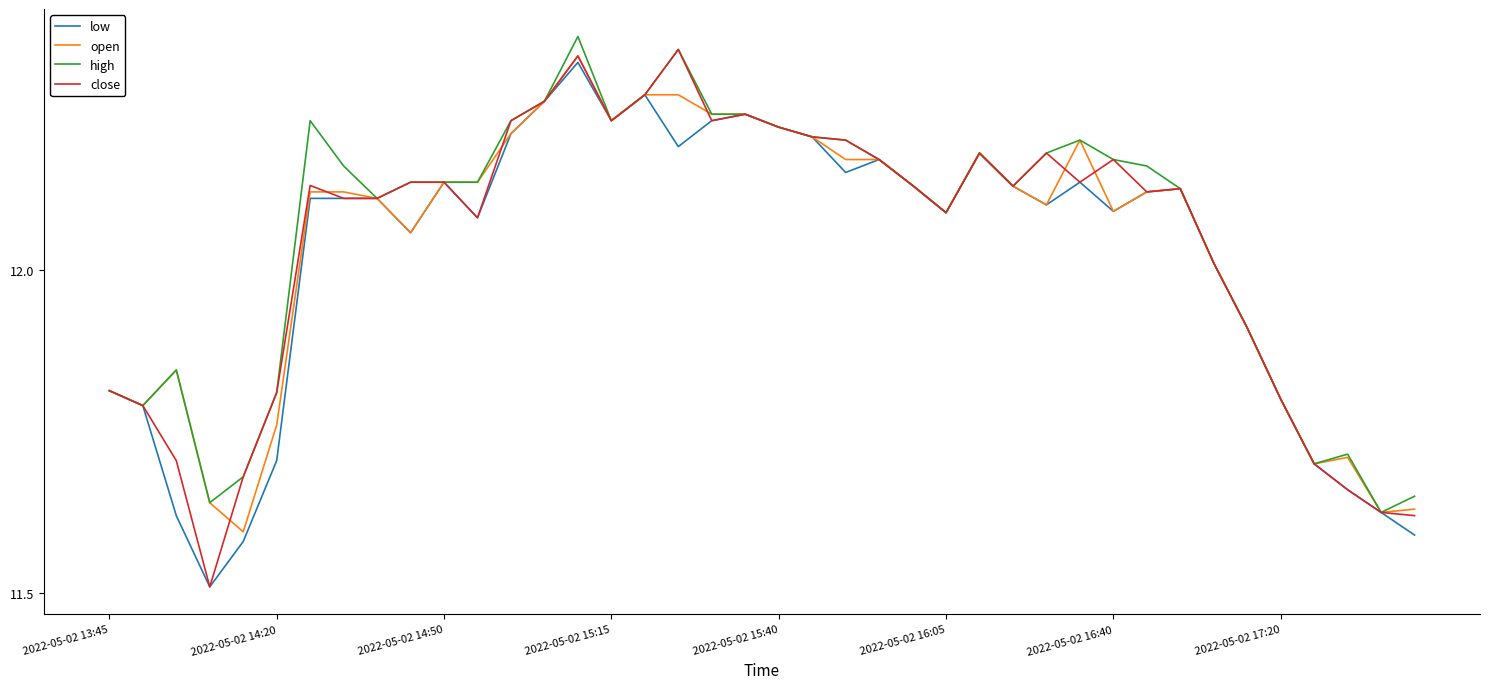

Which series has the largest range (max minus min)?

close